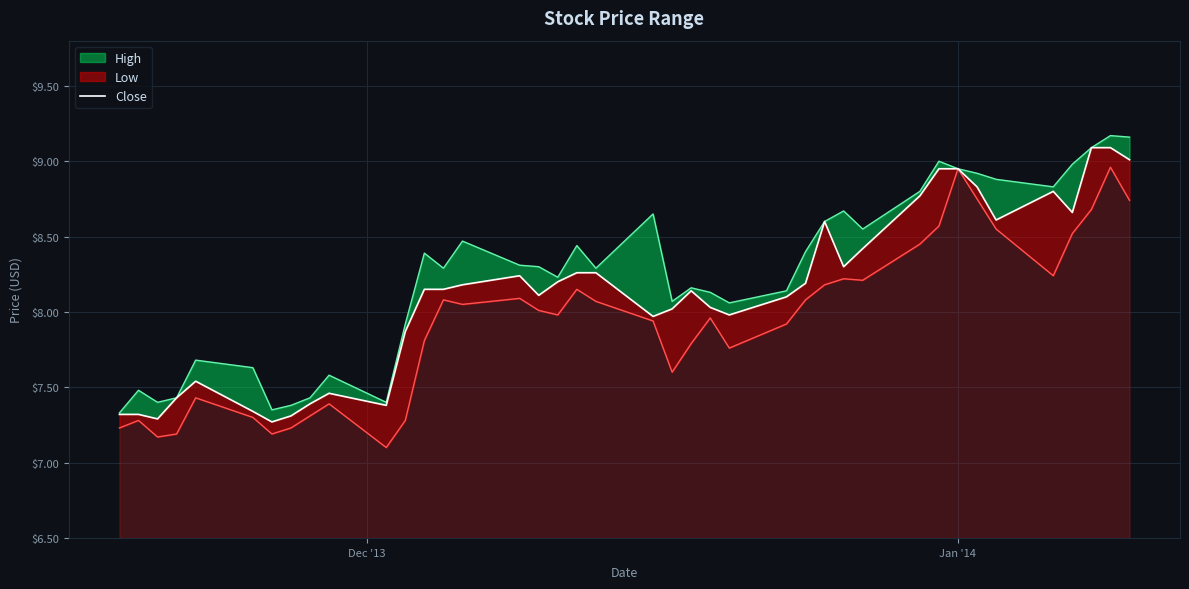

Does the chart display data point markers on the line(s)?

No